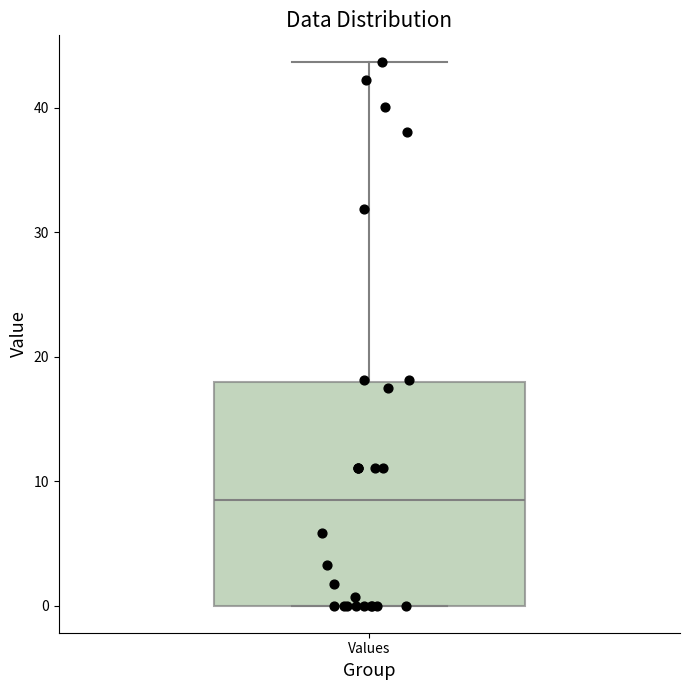

Read this box plot against the y-axis: the position of the median line, the range covered by the box, and the ends of both whiskers. The values are not printed on the chart, so give them approximately, as read against the axis.

median 8, box 0 to 18, whiskers 0 to 44